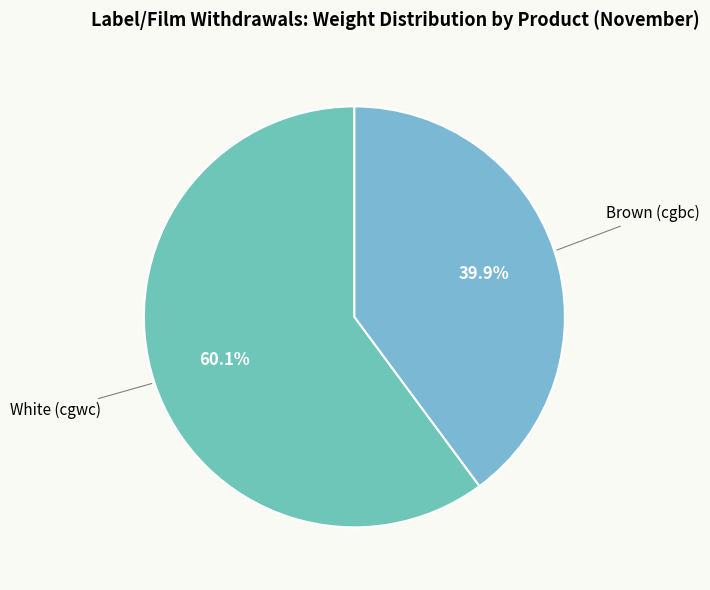

Is there a majority slice in this chart?

Yes